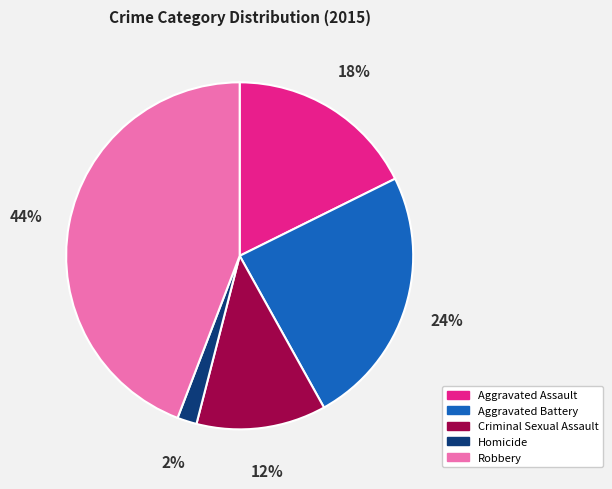

Do Robbery and Homicide together represent more than half of the pie?

No